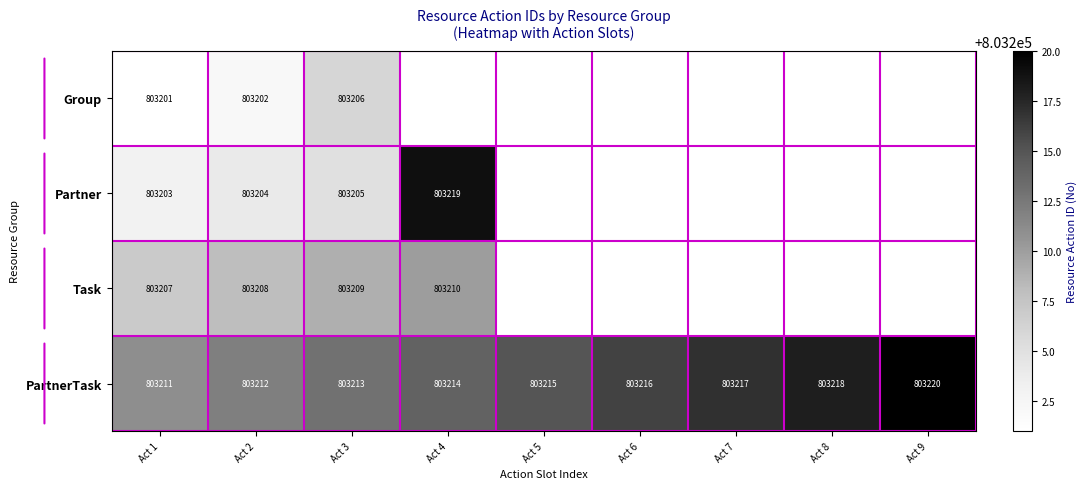

At Act 3, list the series in order from largest to smallest.

PartnerTask, Task, Group, Partner